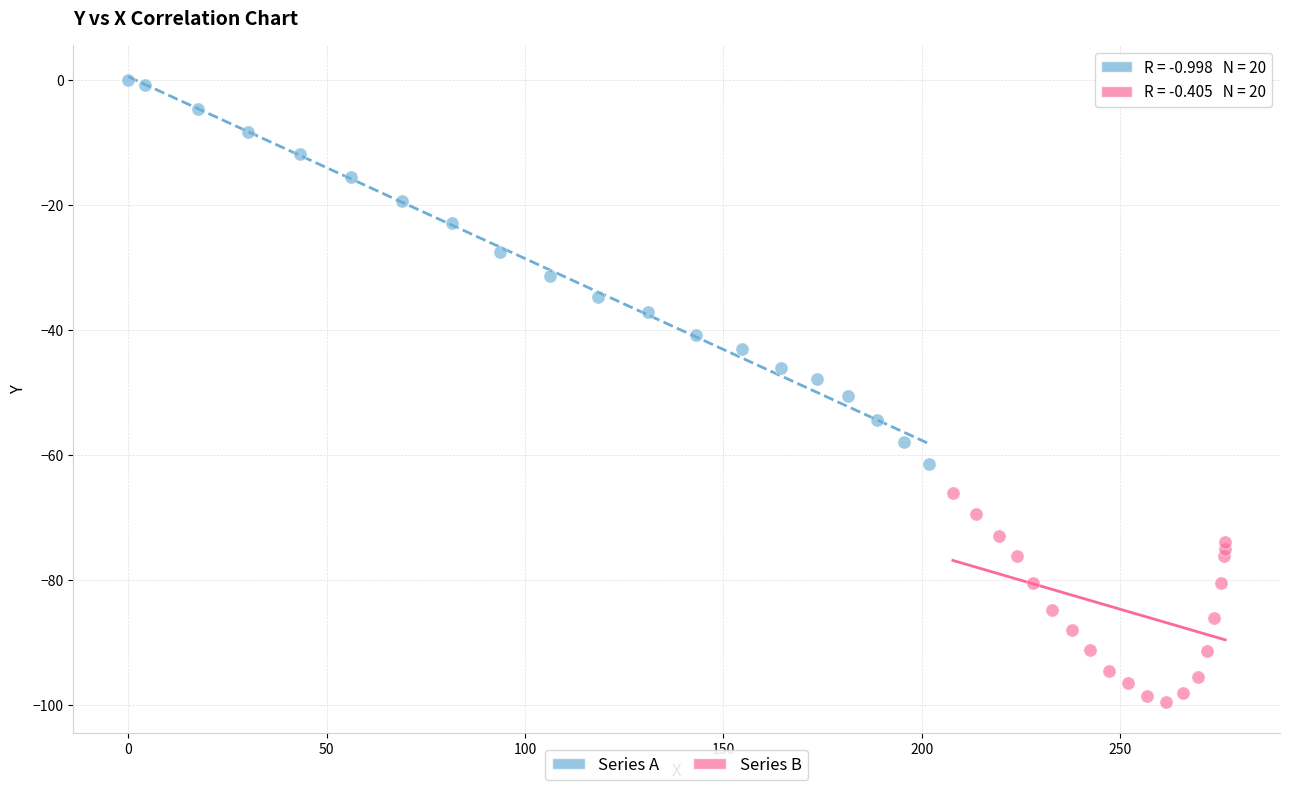

What are all the series names shown in the legend?

Series A, Series B